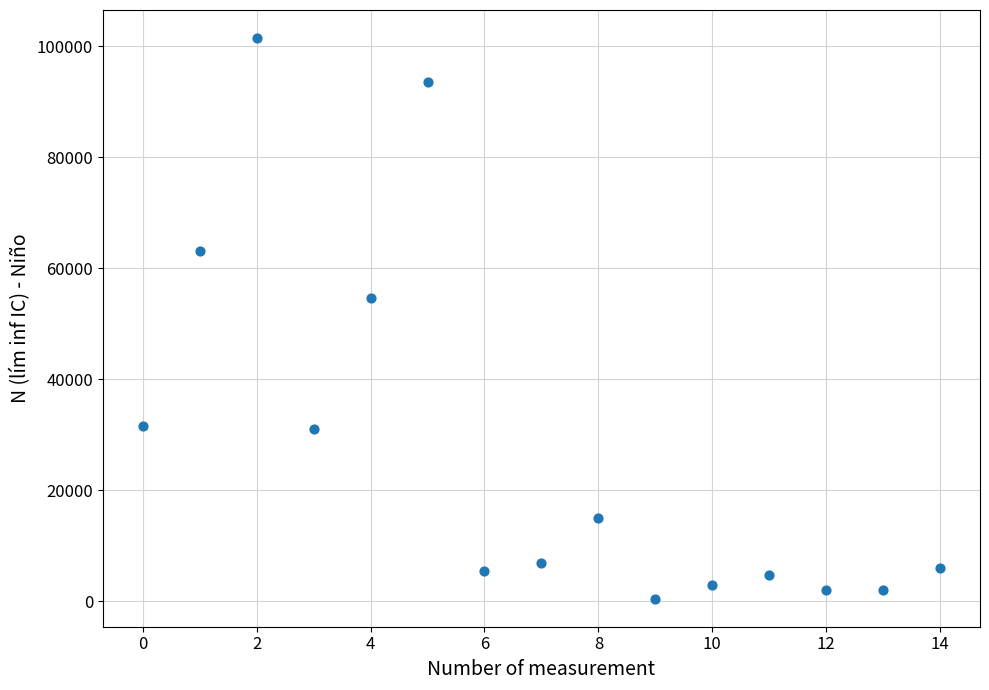

What Y value in the scatter plot is closest to 50981?

54590